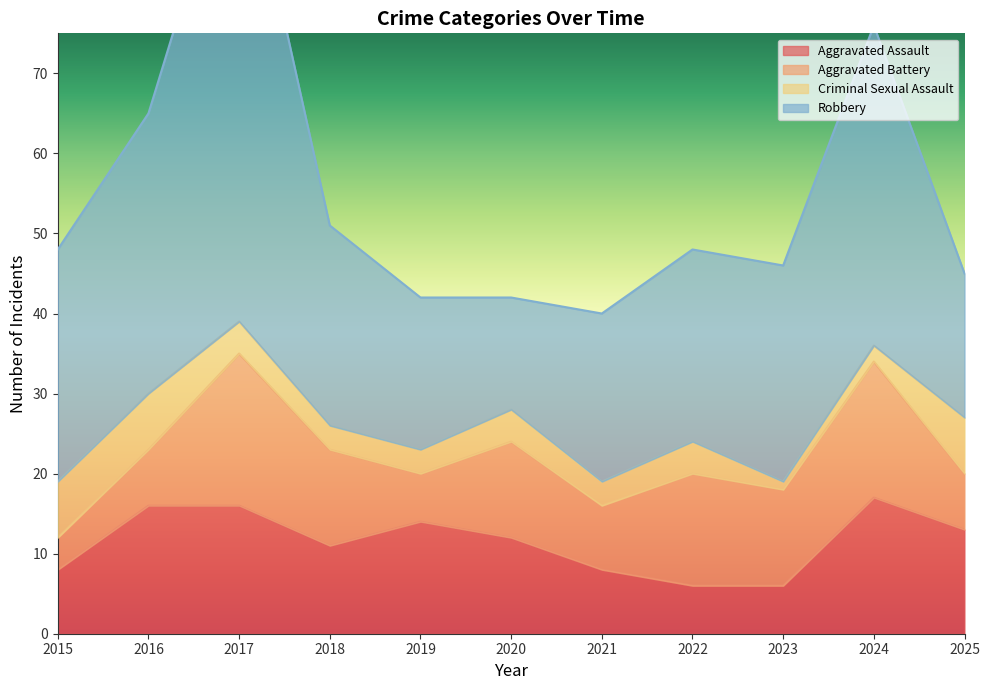

Rank the series by their maximum value, from lowest to highest.

Criminal Sexual Assault, Aggravated Assault, Aggravated Battery, Robbery